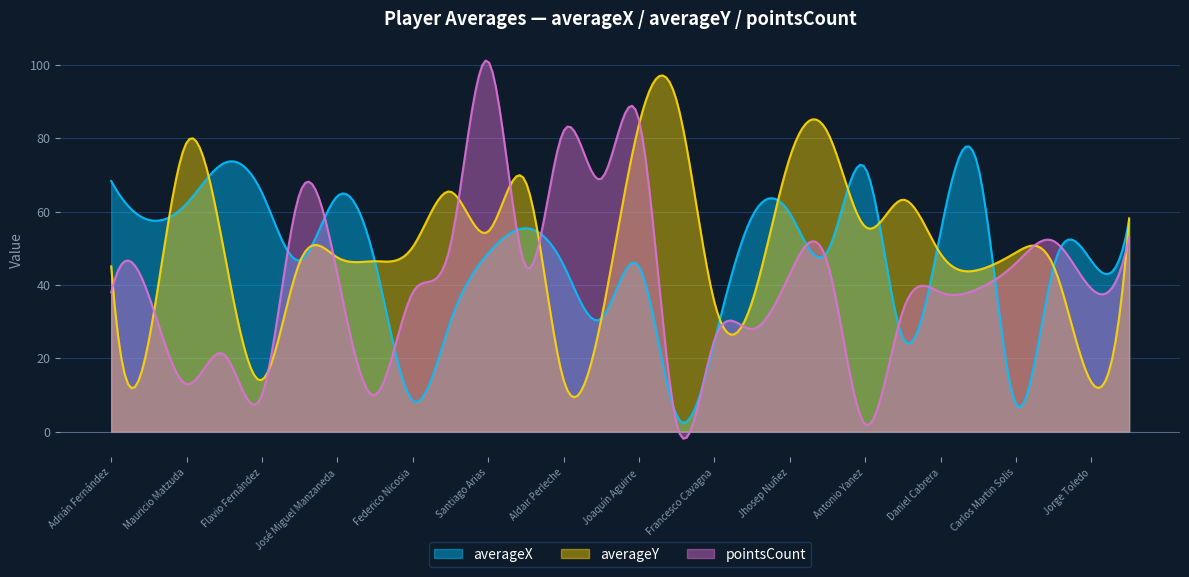

What is the label of the 16th point from the left?

Facundo Rodríguez